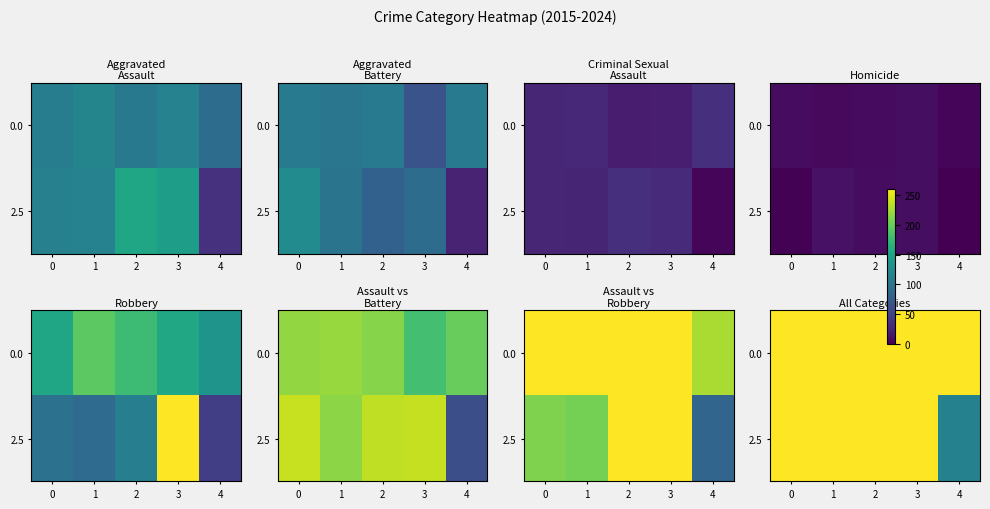

How many data points in 2.5 are above 365?

2